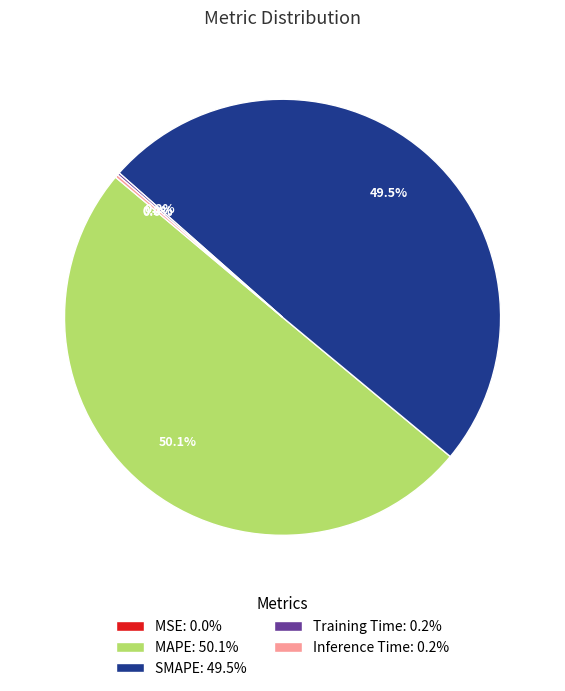

Which slice represents more than half of the pie?

MAPE